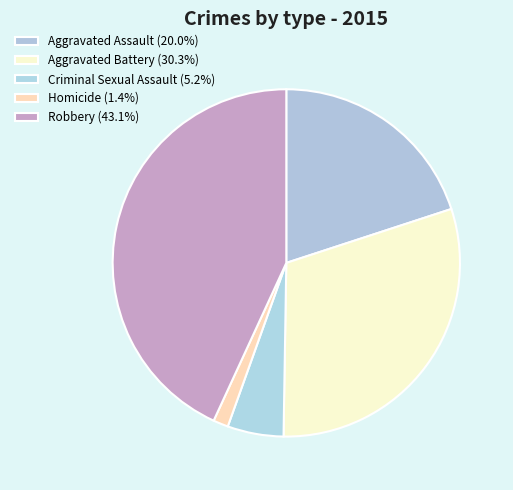

What percentage is the Aggravated Assault slice, to the nearest percent?

20%